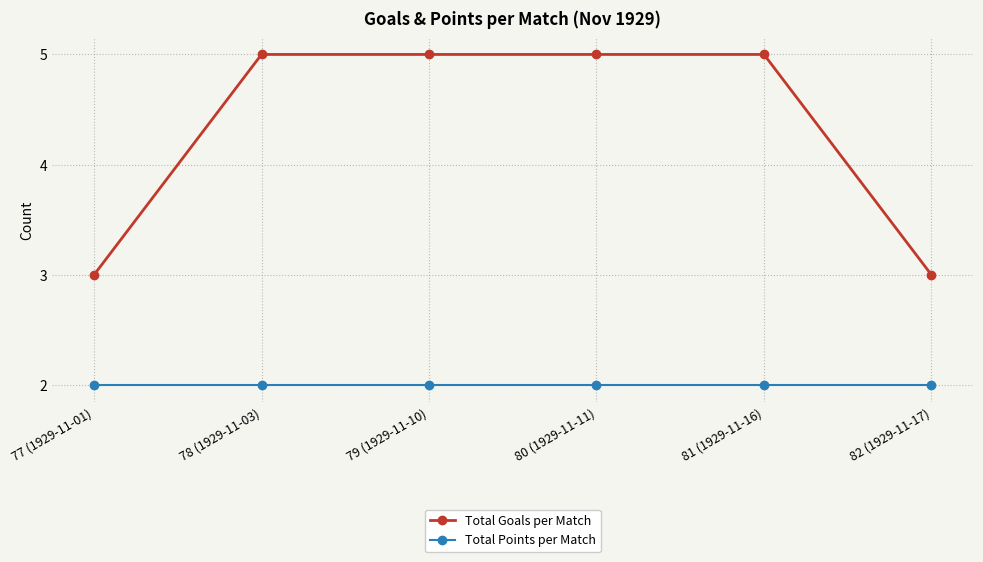

Is the value of Total Goals per Match at 77 (1929-11-01) greater than the value of Total Points per Match at 79 (1929-11-10)?

Yes